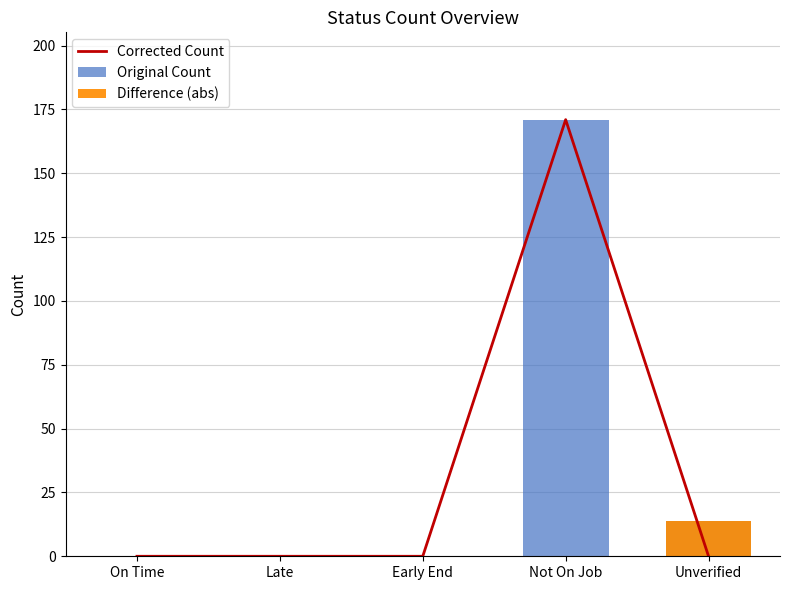

What is the label of the 4th bar from the right?

Late